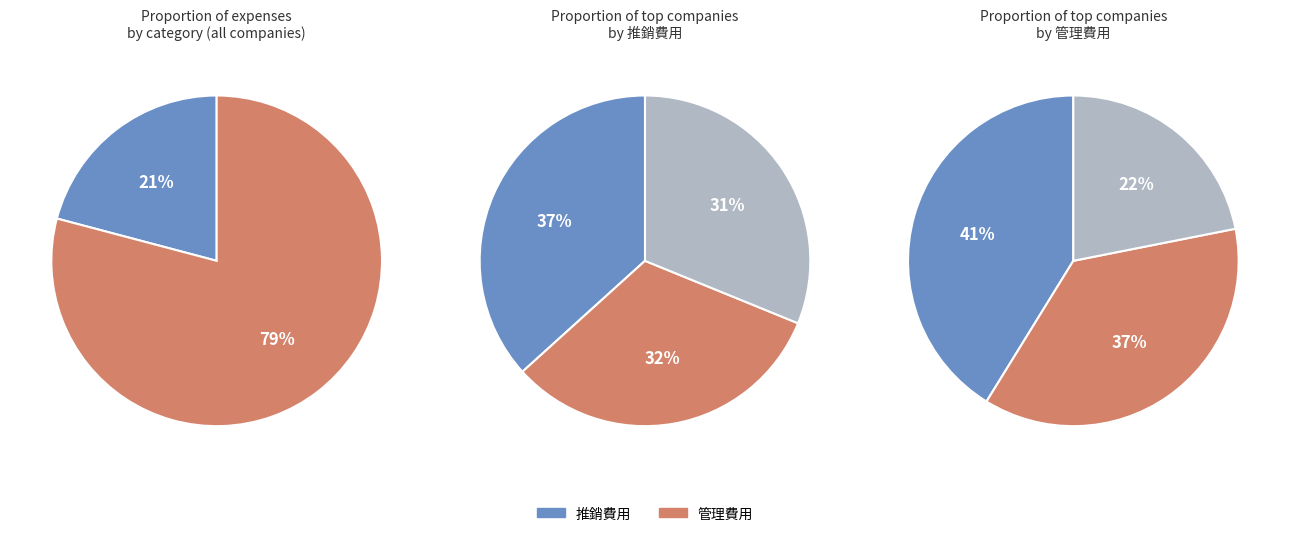

Rank the series by their maximum value, from highest to lowest.

管理費用, 推銷費用, 研究發展費用